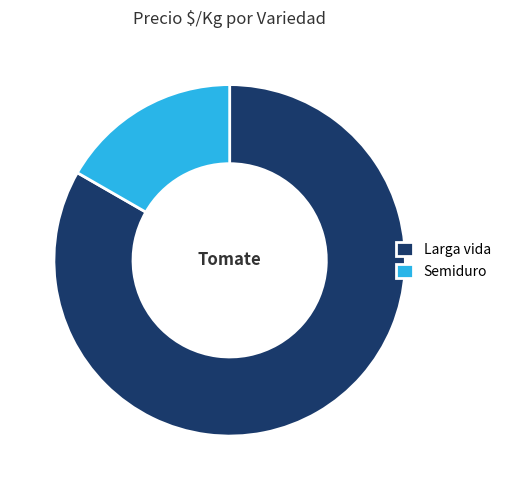

Is the sum of Semiduro and Larga vida greater than half?

Yes